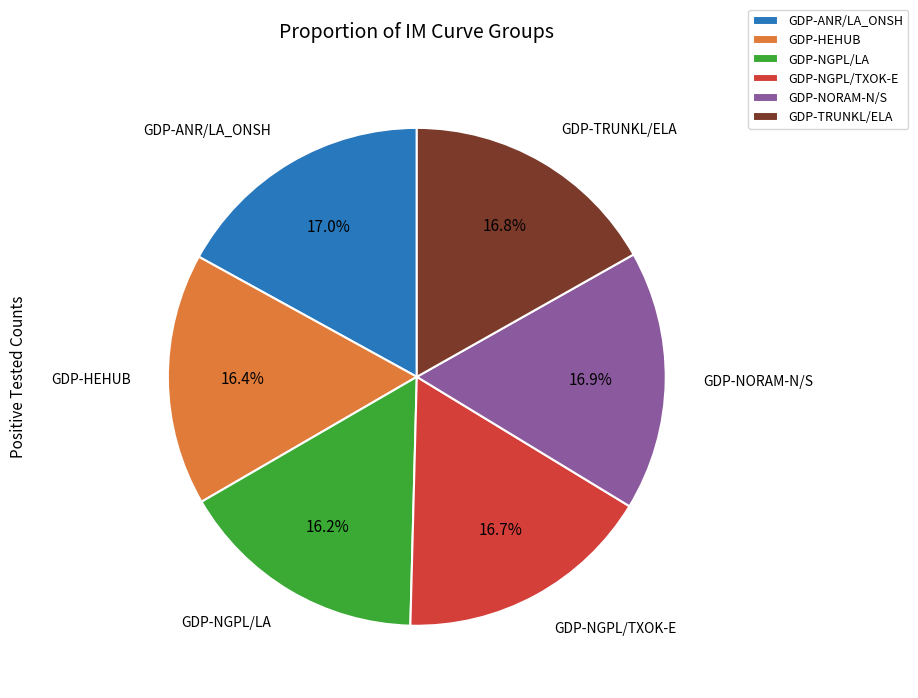

To the nearest percent, what is the combined percentage of GDP-ANR/LA_ONSH and GDP-NGPL/TXOK-E?

34%